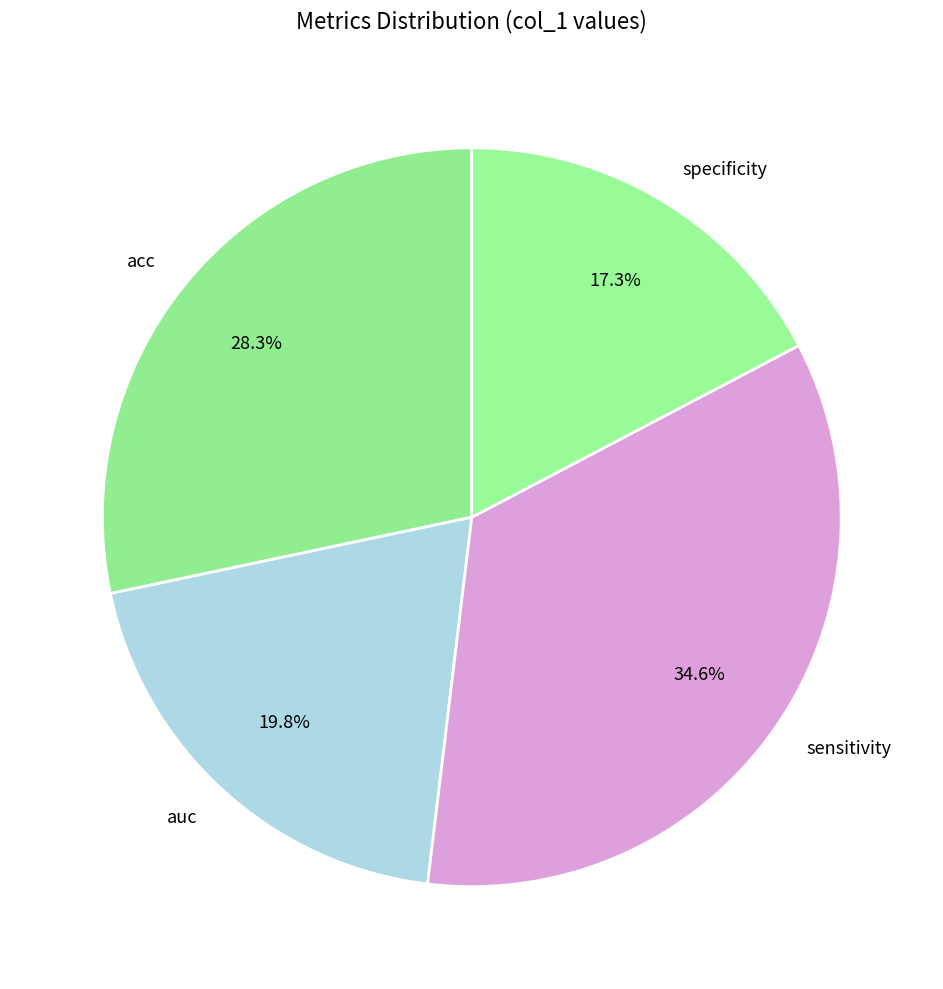

To the nearest percent, what portion does acc represent?

28%